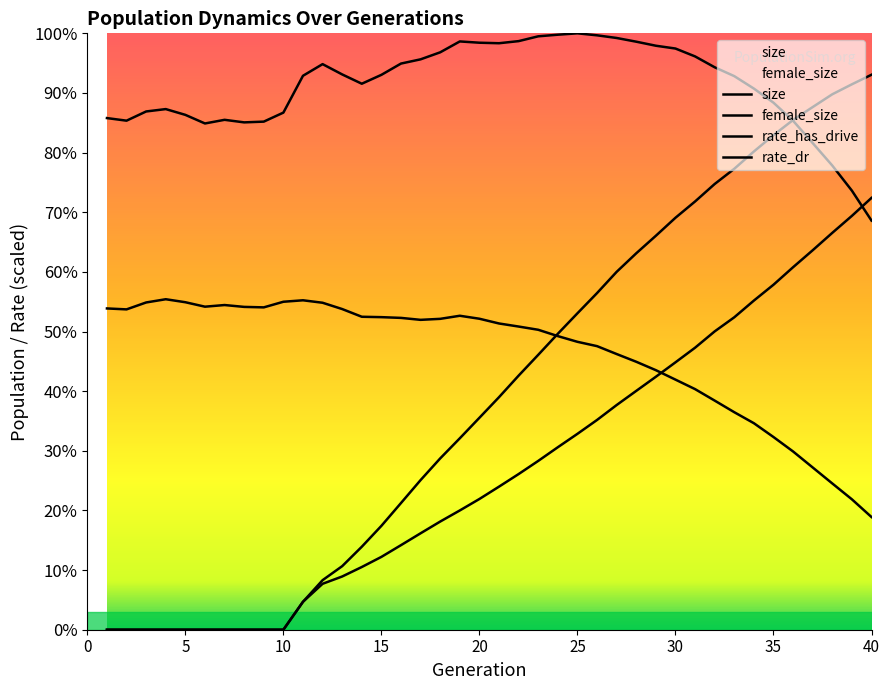

At how many categories does at least one series exceed 17771?

40